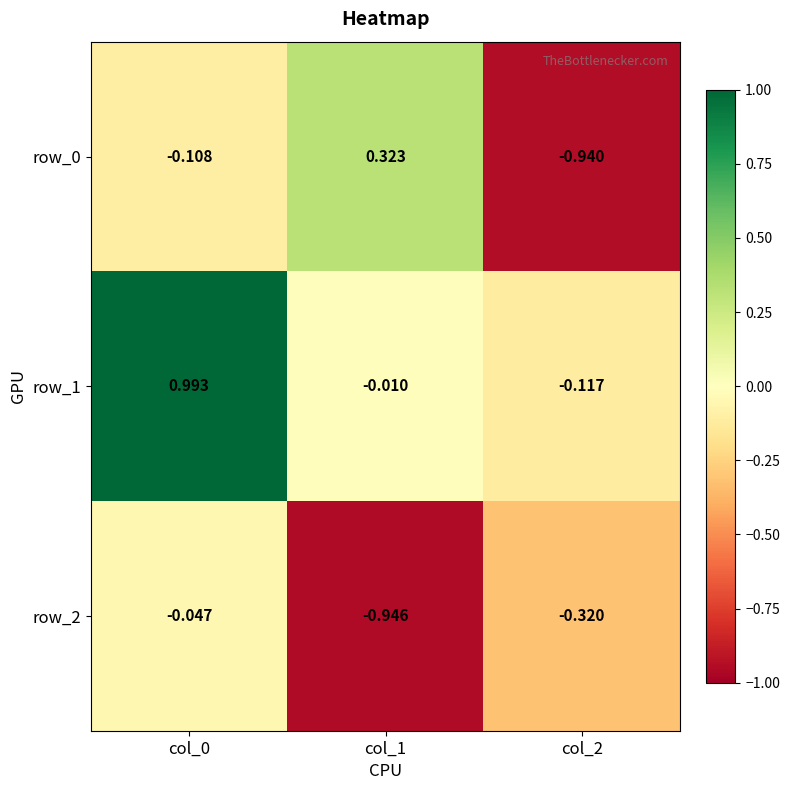

Is the value of row_2 at col_2 greater than the value of row_1 at col_1?

No